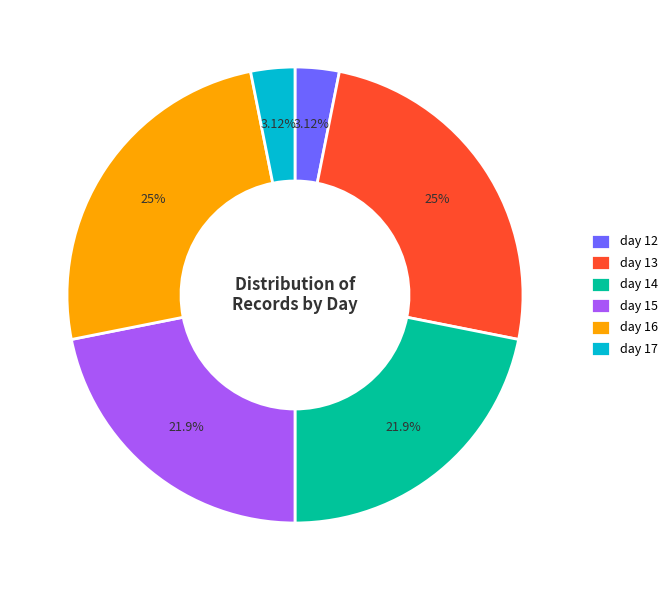

Which has a higher value, day 14 or day 12?

day 14